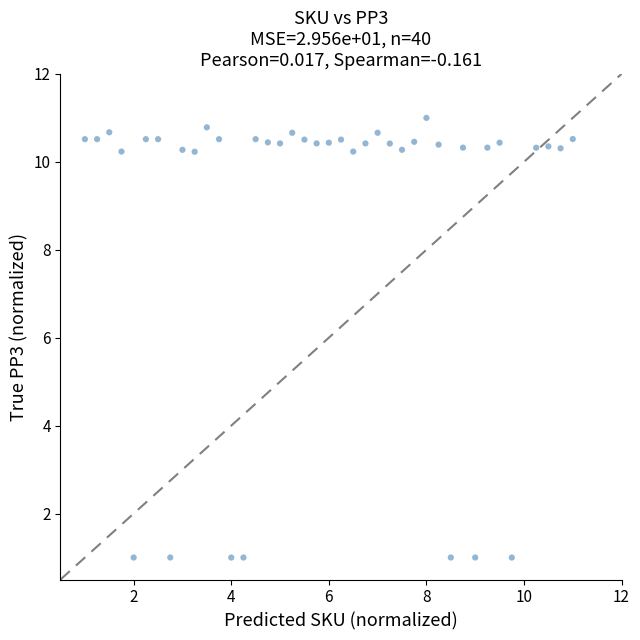

What is the range of Y values (max minus min)?

10.0